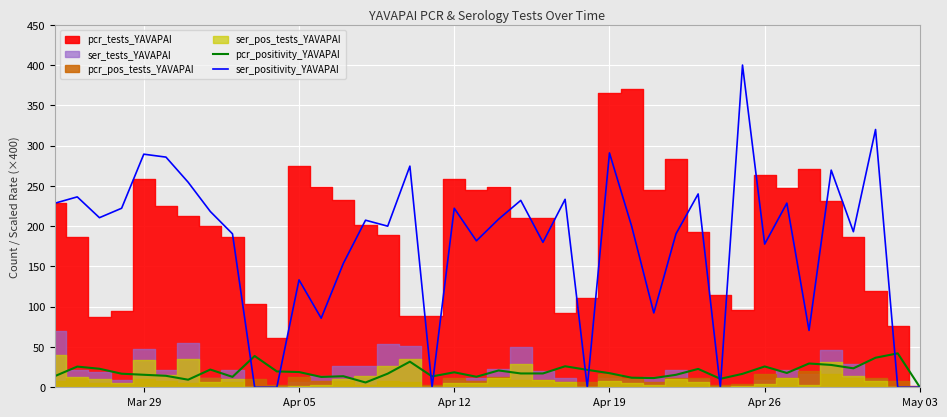

Which series has the widest spread of values?

ser_positivity_YAVAPAI